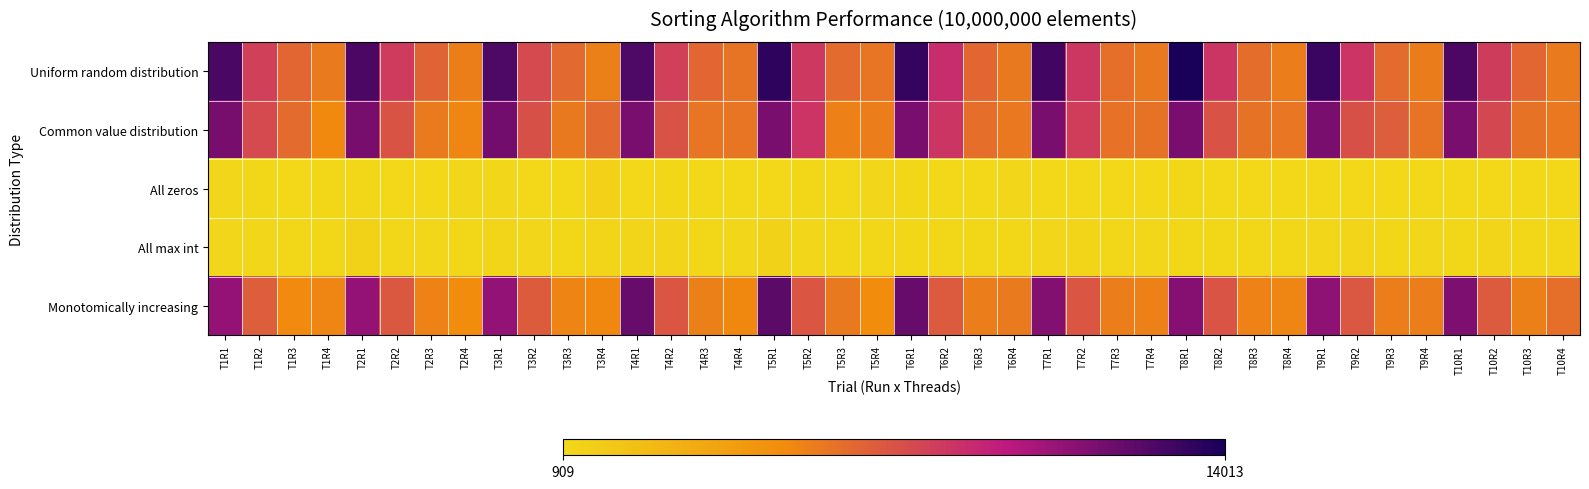

Reading right to left, list all the values displayed in this chart.

Uniform random distribution: T10R4=5972	T10R3=6729	T10R2=8308	T10R1=12665	T9R4=5924	T9R3=6501	T9R2=8606	T9R1=13108	T8R4=5870	T8R3=6485	T8R2=8560	T8R1=14013	T7R4=5993	T7R3=6368	T7R2=8523	T7R1=12927	T6R4=5980	T6R3=6695	T6R2=8931	T6R1=13253	T5R4=6151	T5R3=6517	T5R2=8456	T5R1=13434	T4R4=6213	T4R3=6734	T4R2=8136	T4R1=12619	T3R4=5761	T3R3=6603	T3R2=7781	T3R1=12617	T2R4=5798	T2R3=6817	T2R2=8344	T2R1=12640	T1R4=5930	T1R3=6712	T1R2=8141	T1R1=12714
Common value distribution: T10R4=6040	T10R3=6244	T10R2=7874	T10R1=11500	T9R4=6232	T9R3=7041	T9R2=7532	T9R1=11499	T8R4=6109	T8R3=6245	T8R2=7503	T8R1=11500	T7R4=6278	T7R3=6286	T7R2=8264	T7R1=11498	T6R4=6072	T6R3=6404	T6R2=8584	T6R1=11498	T5R4=5850	T5R3=5692	T5R2=8588	T5R1=11498	T4R4=6133	T4R3=6140	T4R2=7499	T4R1=11499	T3R4=6606	T3R3=6024	T3R2=7517	T3R1=11612	T2R4=5542	T2R3=5930	T2R2=7431	T2R1=11513	T1R4=5412	T1R3=6530	T1R2=7775	T1R1=11515
All zeros: T10R4=921	T10R3=916	T10R2=918	T10R1=953	T9R4=913	T9R3=910	T9R2=913	T9R1=944	T8R4=930	T8R3=910	T8R2=933	T8R1=996	T7R4=925	T7R3=909	T7R2=916	T7R1=955	T6R4=1069	T6R3=911	T6R2=914	T6R1=976	T5R4=1086	T5R3=910	T5R2=978	T5R1=940	T4R4=913	T4R3=910	T4R2=974	T4R1=940	T3R4=1368	T3R3=910	T3R2=943	T3R1=1039	T2R4=1113	T2R3=911	T2R2=950	T2R1=999	T1R4=989	T1R3=913	T1R2=973	T1R1=1093
All max int: T10R4=974	T10R3=975	T10R2=1133	T10R1=976	T9R4=1013	T9R3=976	T9R2=1202	T9R1=1028	T8R4=974	T8R3=976	T8R2=1011	T8R1=974	T7R4=1047	T7R3=989	T7R2=1153	T7R1=1013	T6R4=976	T6R3=974	T6R2=980	T6R1=1004	T5R4=973	T5R3=994	T5R2=1085	T5R1=1275	T4R4=1021	T4R3=975	T4R2=1116	T4R1=1137	T3R4=1180	T3R3=974	T3R2=1058	T3R1=1197	T2R4=996	T2R3=1094	T2R2=1003	T2R1=1282	T1R4=1000	T1R3=990	T1R2=1044	T1R1=1012
Monotomically increasing: T10R4=6373	T10R3=5762	T10R2=7188	T10R1=11395	T9R4=5855	T9R3=5847	T9R2=7282	T9R1=10918	T8R4=5543	T8R3=5622	T8R2=7371	T8R1=11100	T7R4=5718	T7R3=5859	T7R2=7318	T7R1=11210	T6R4=5946	T6R3=5849	T6R2=7202	T6R1=11953	T5R4=5260	T5R3=5994	T5R2=7314	T5R1=12225	T4R4=5442	T4R3=5765	T4R2=7319	T4R1=11917	T3R4=5420	T3R3=5618	T3R2=7138	T3R1=10794	T2R4=5295	T2R3=5652	T2R2=7234	T2R1=10778	T1R4=5545	T1R3=5316	T1R2=7001	T1R1=10782